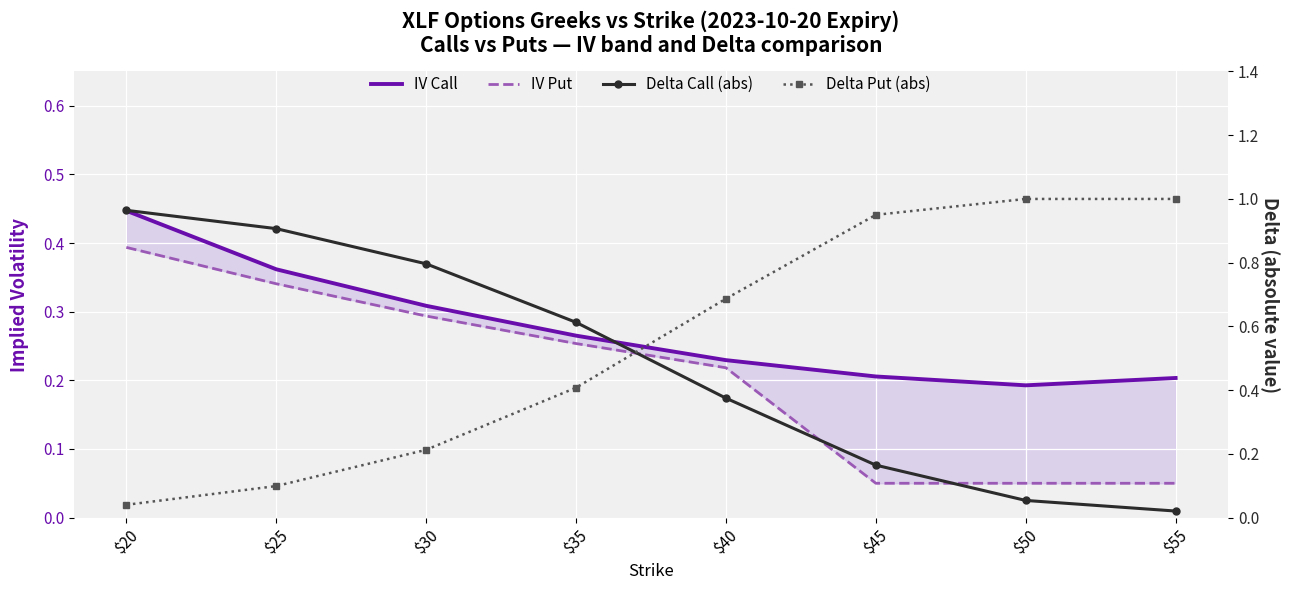

How many lines are shown in the chart?

4